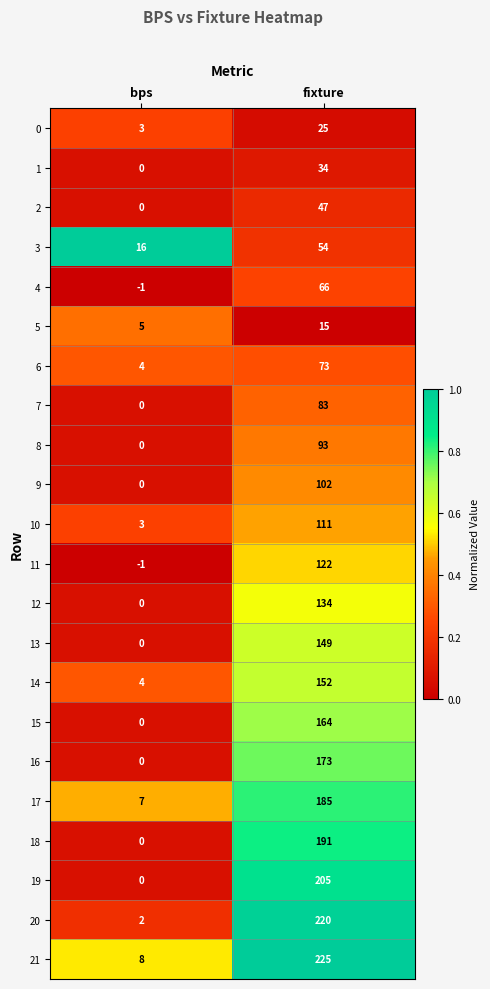

Is it true that 19 equals 99 at fixture?

False